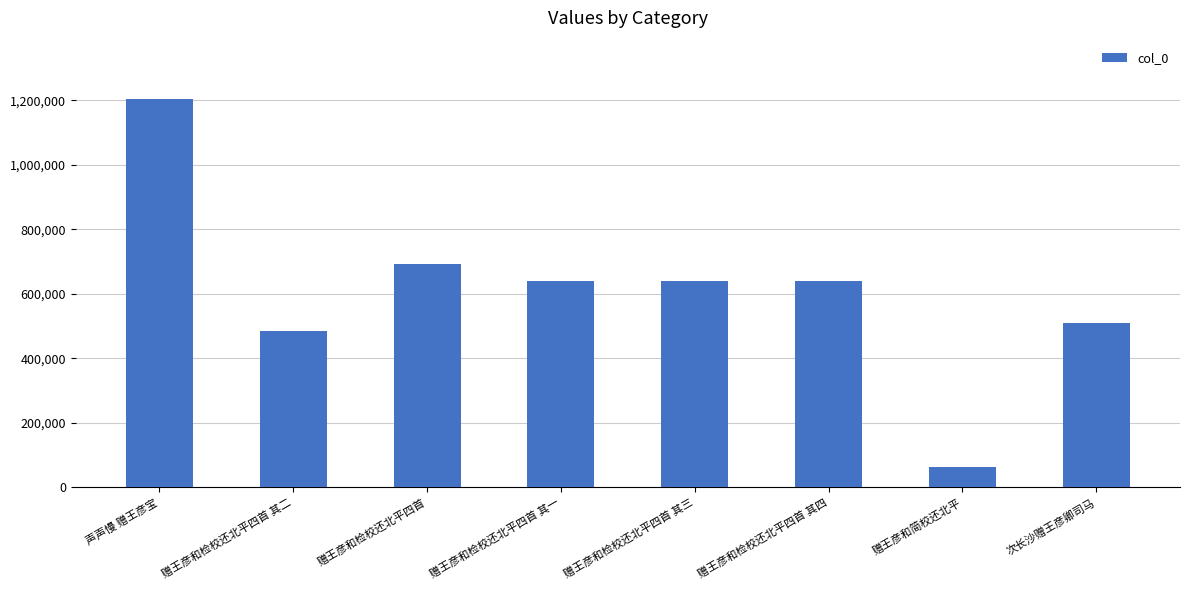

What is the ratio of the value at 赠王彦和检校还北平四首 其三 to the value at 赠王彦和简校还北平?

10.4